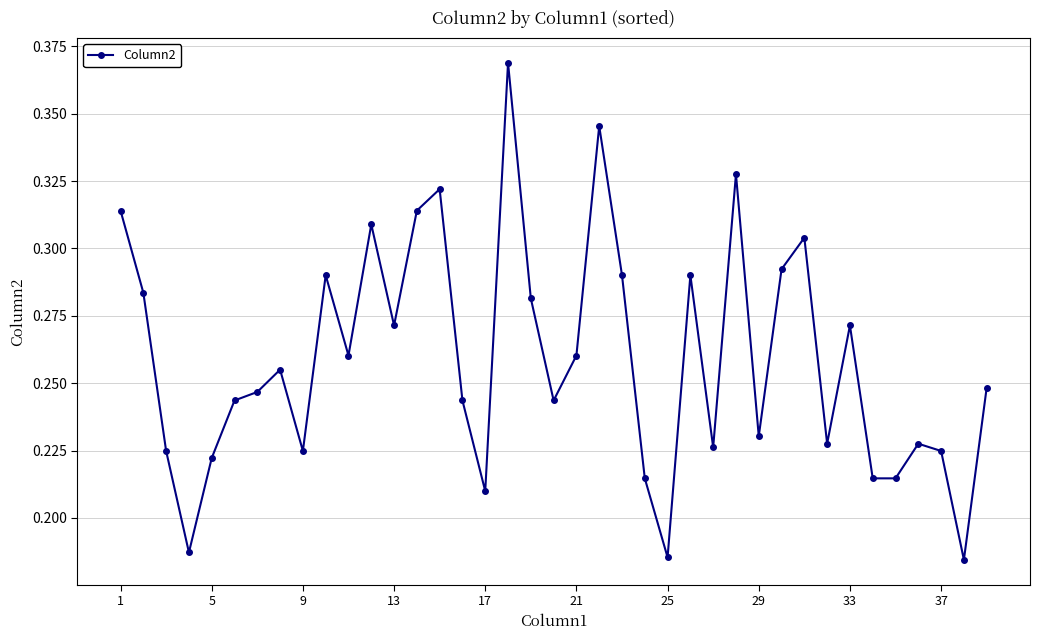

What is the sum of all values?

10.1